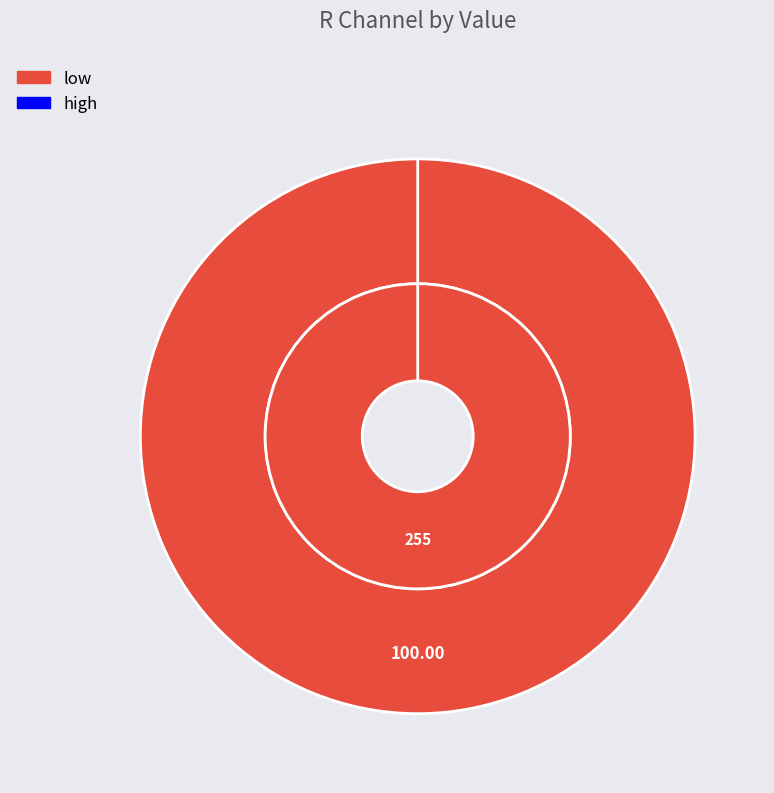

Does low represent more than half of the total?

Yes